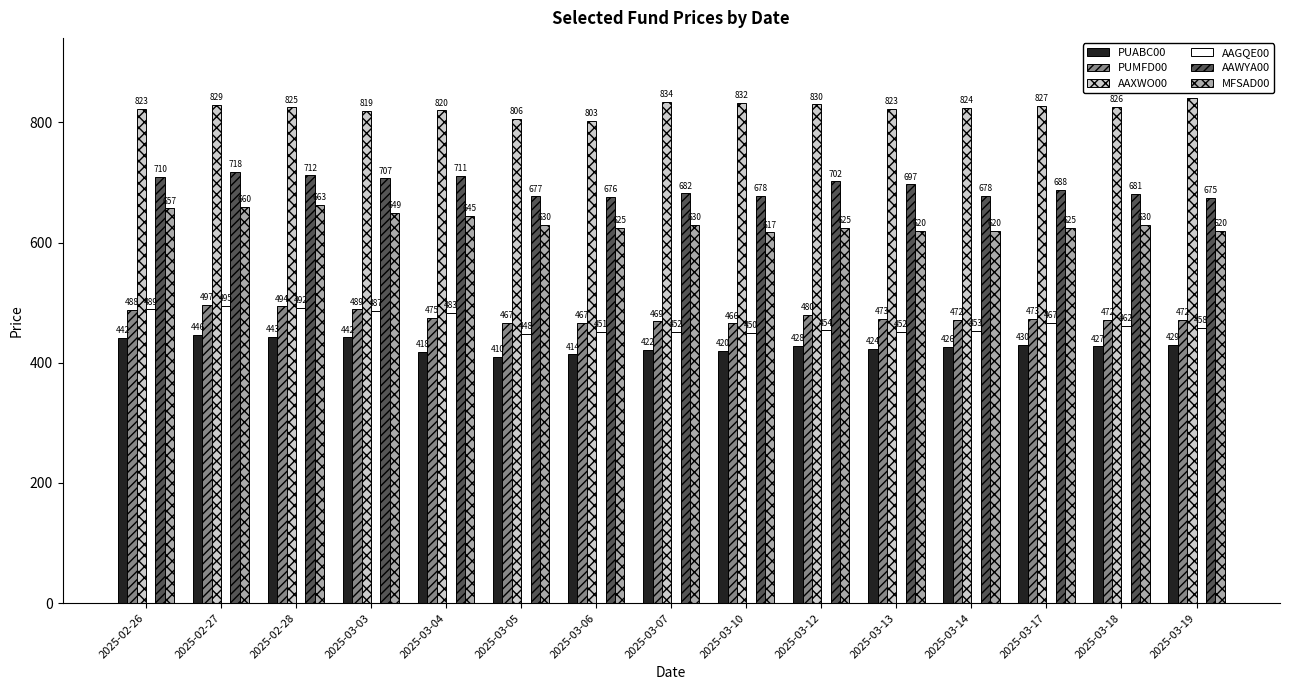

What is the sum of the PUABC00 values at 2025-03-06 and 2025-03-05?

824.0